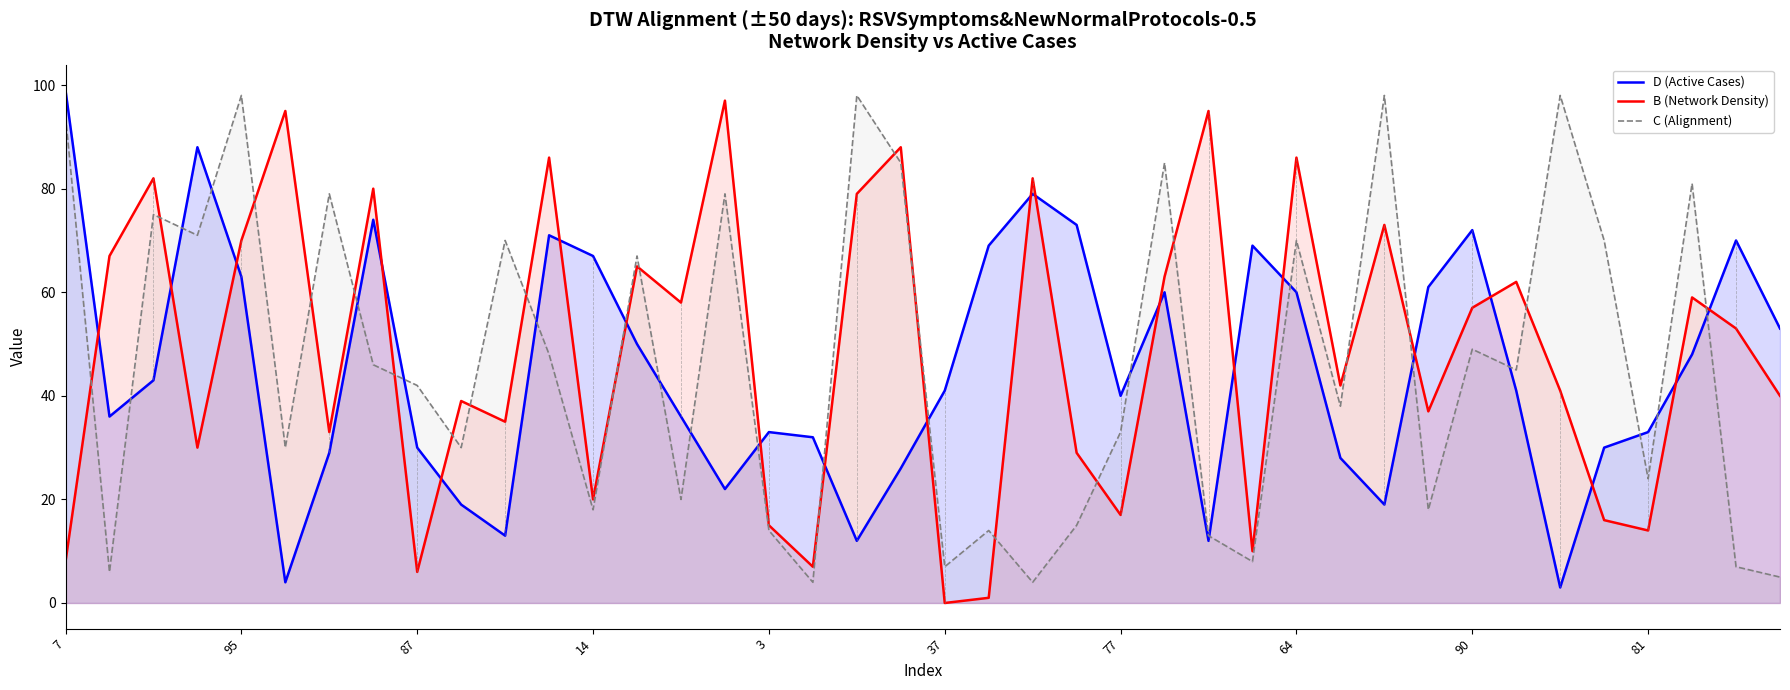

Does the chart display data point markers on the line(s)?

No